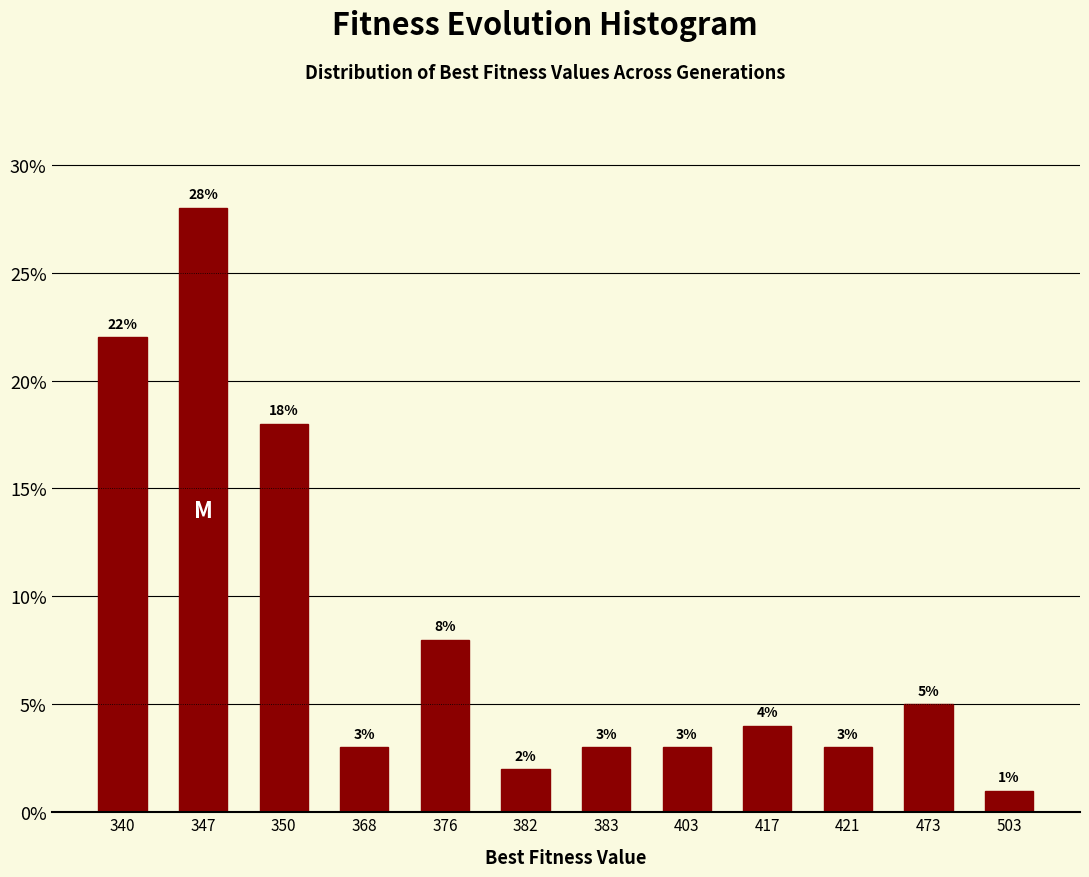

Reading left to right, extract all data points from this chart.

22.0	28.0	18.0	3.0	8.0	2.0	3.0	3.0	4.0	3.0	5.0	1.0